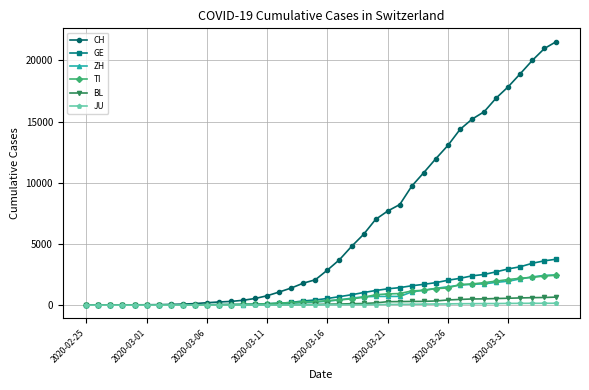

Which series has the widest spread of values?

CH